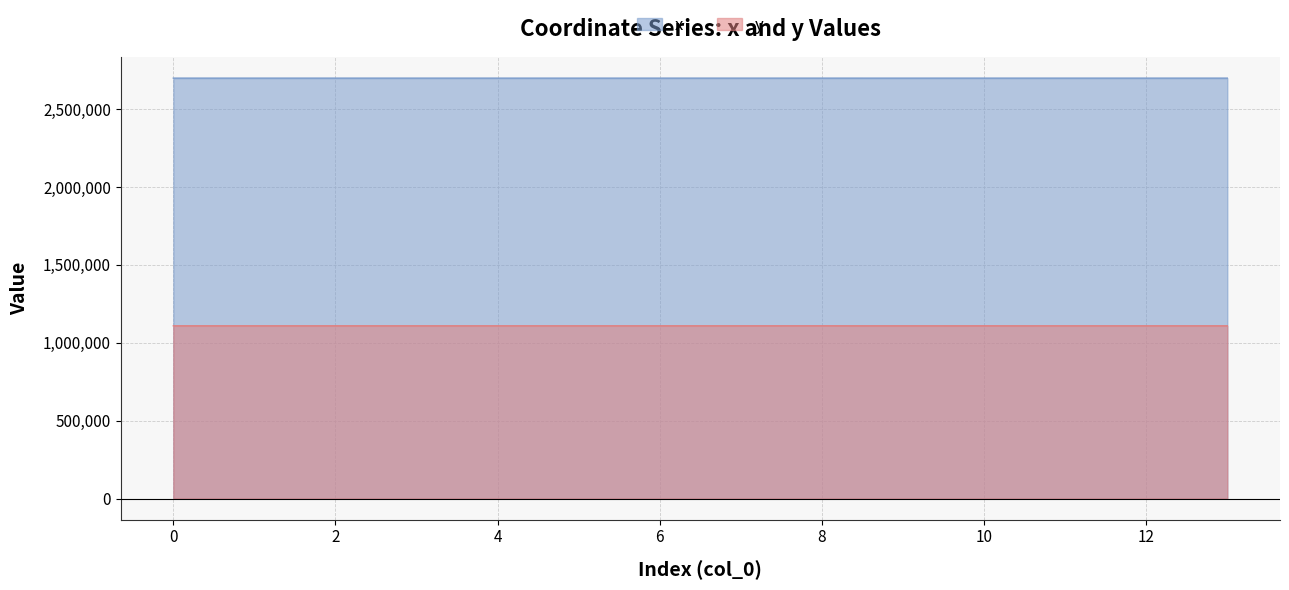

True or false: x and y intersect in this chart.

False